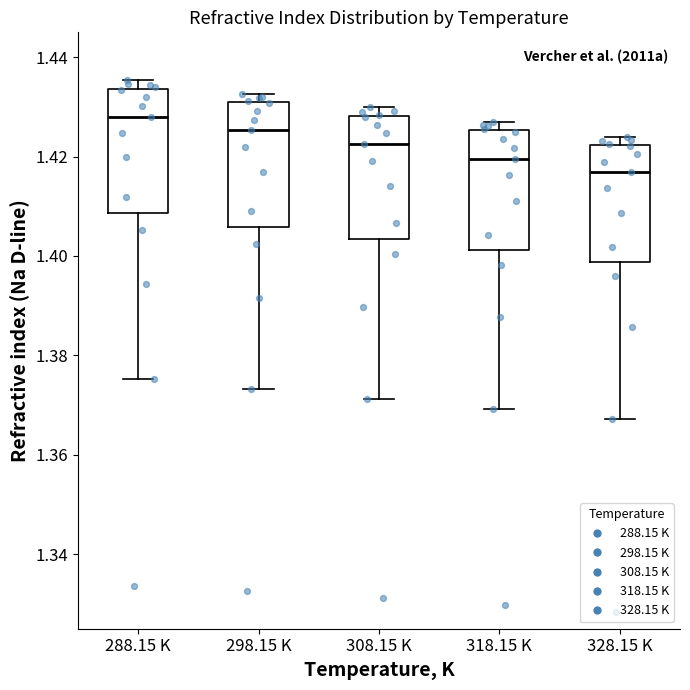

Reading left to right, read every box against the y-axis: the position of its median line, the range the box covers, and the ends of its whiskers. The values are not printed on the chart, so give them approximately, as read against the axis.

288.15 K: median 1.428, box 1.408 to 1.434, whiskers 1.376 to 1.436
298.15 K: median 1.426, box 1.406 to 1.430, whiskers 1.374 to 1.432
308.15 K: median 1.422, box 1.404 to 1.428, whiskers 1.372 to 1.430
318.15 K: median 1.420, box 1.402 to 1.426, whiskers 1.370 to 1.428
328.15 K: median 1.416, box 1.398 to 1.422, whiskers 1.368 to 1.424